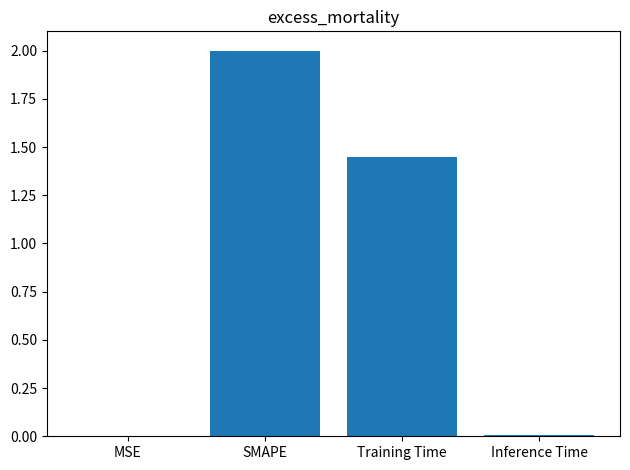

The value at MSE is 0.0. True or false?

True